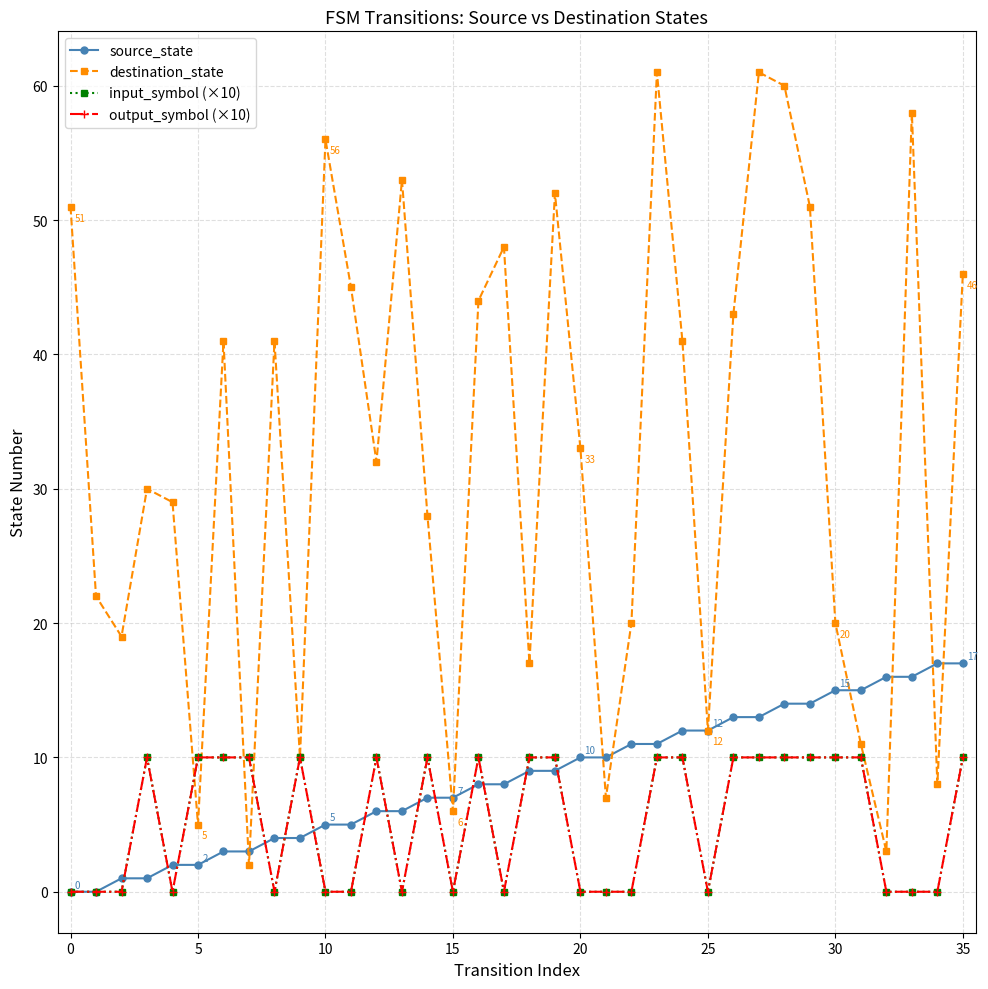

Rank the series by their maximum value, from highest to lowest.

destination_state, source_state, input_symbol (×10), output_symbol (×10)